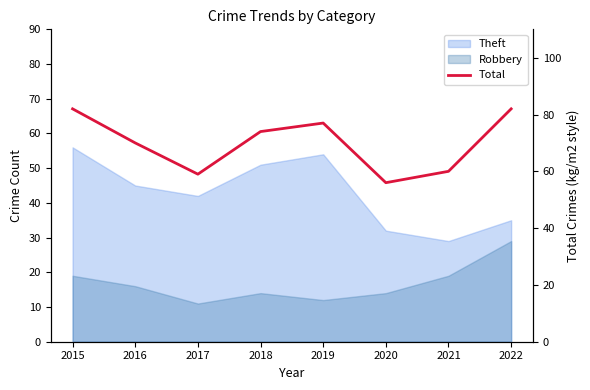

Does the chart display data point markers on the line(s)?

No